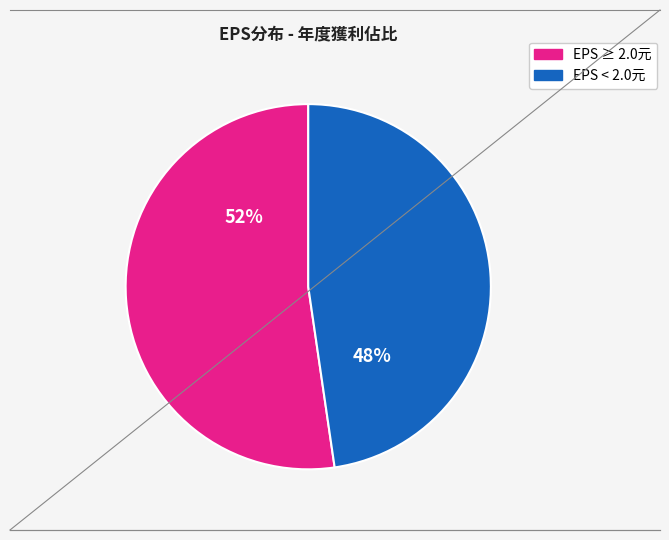

Is there any slice that represents more than half of the pie?

Yes